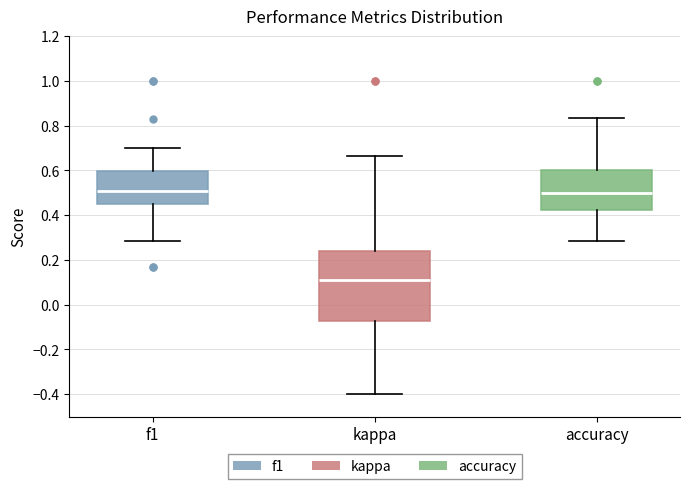

Where is the upper edge of the box for kappa on the y-axis? The values are not printed on the chart, so give them approximately, as read against the axis.

0.24